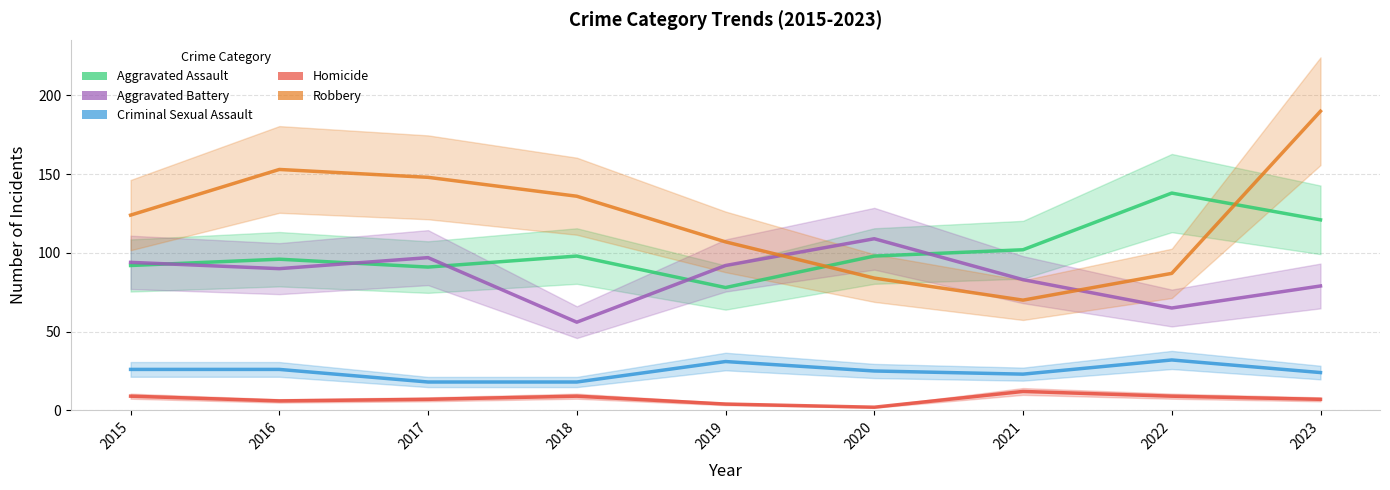

How many values in the Aggravated Battery series are below 90?

4